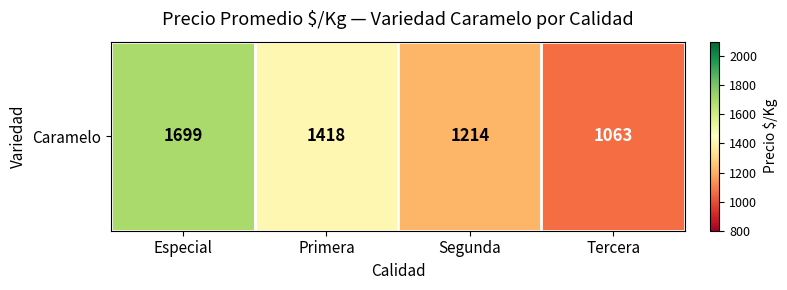

Is it true that the value at Especial is 459.3?

False